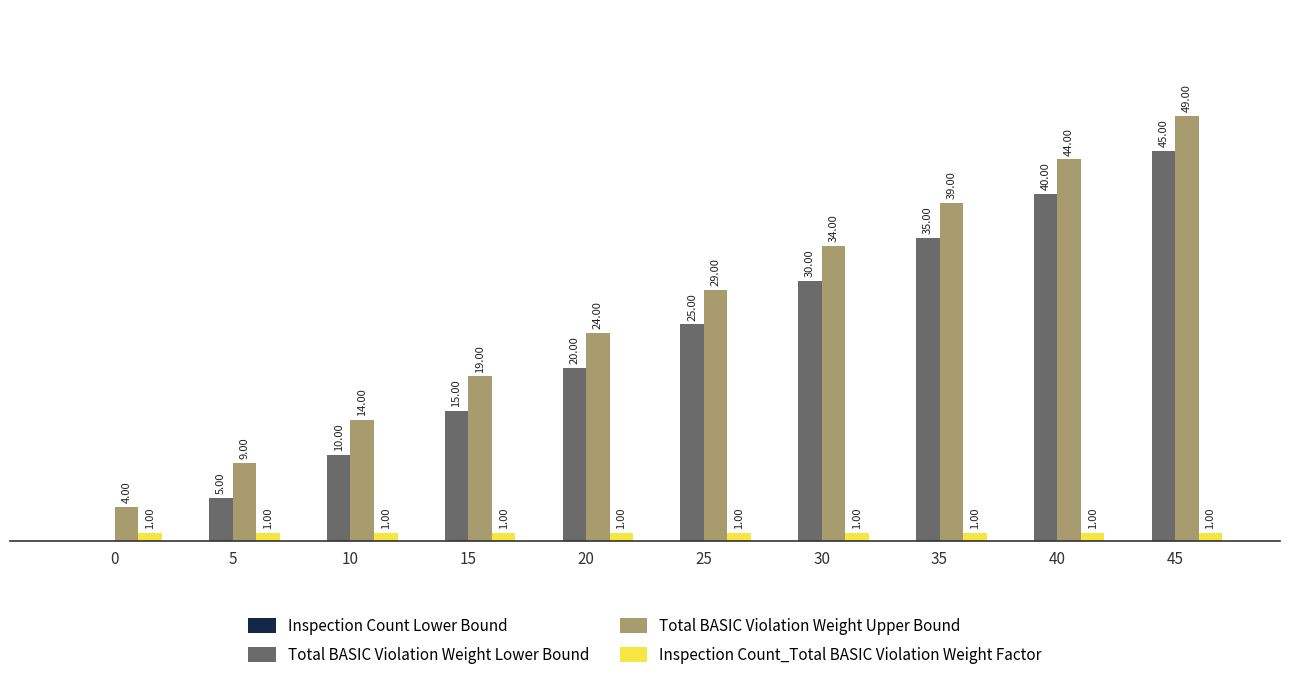

Which series has the largest total across all categories?

Total BASIC Violation Weight Upper Bound